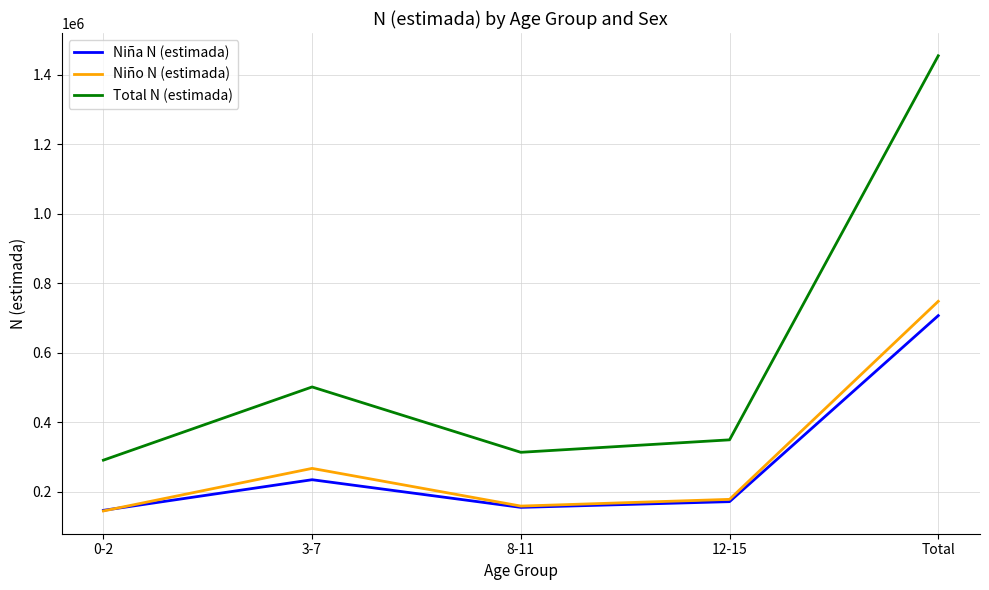

True or false: Niña N (estimada) and Total N (estimada) intersect in this chart.

False